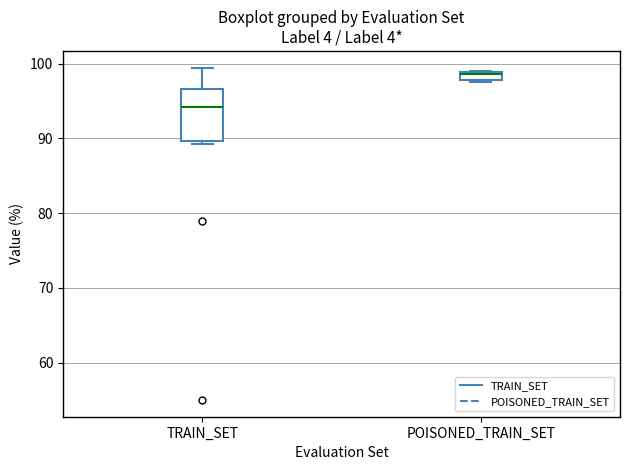

Where is the lower edge of the box for TRAIN_SET on the y-axis? The values are not printed on the chart, so give them approximately, as read against the axis.

90